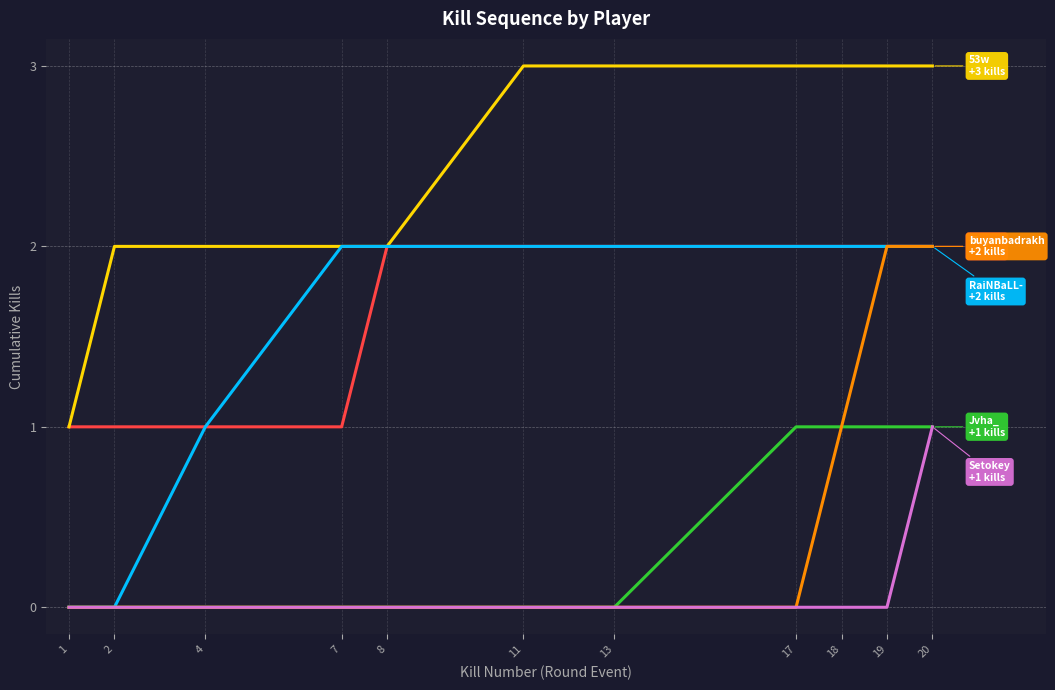

What is the spread (max minus min) of values at 13?

3